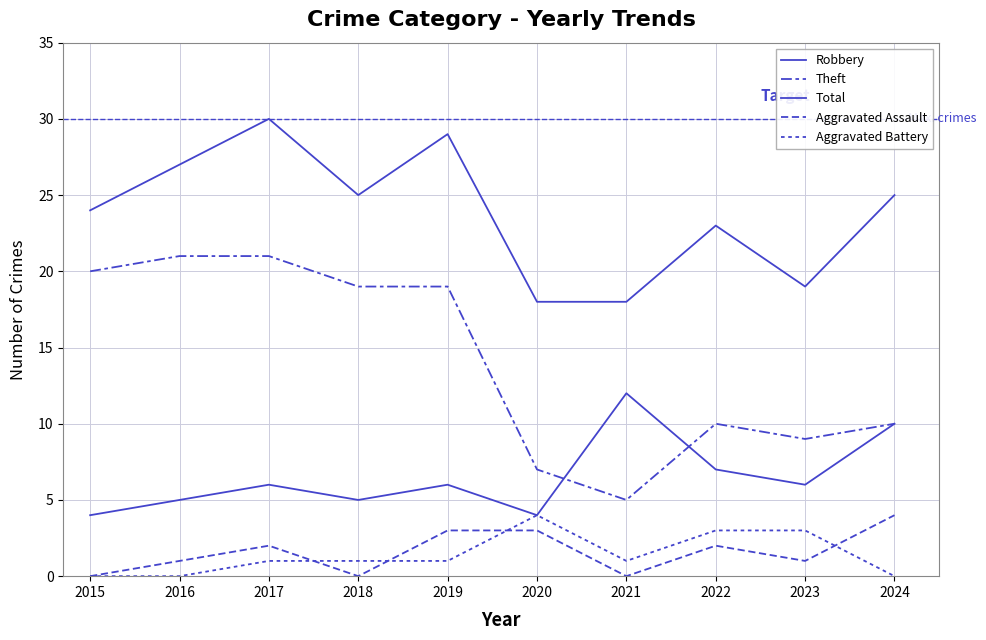

Reading left to right, what are all the values shown in this chart?

Robbery: 4	5	6	5	6	4	12	7	6	10
Theft: 20	21	21	19	19	7	5	10	9	10
Total: 24	27	30	25	29	18	18	23	19	25
Aggravated Assault: 0	1	2	0	3	3	0	2	1	4
Aggravated Battery: 0	0	1	1	1	4	1	3	3	0